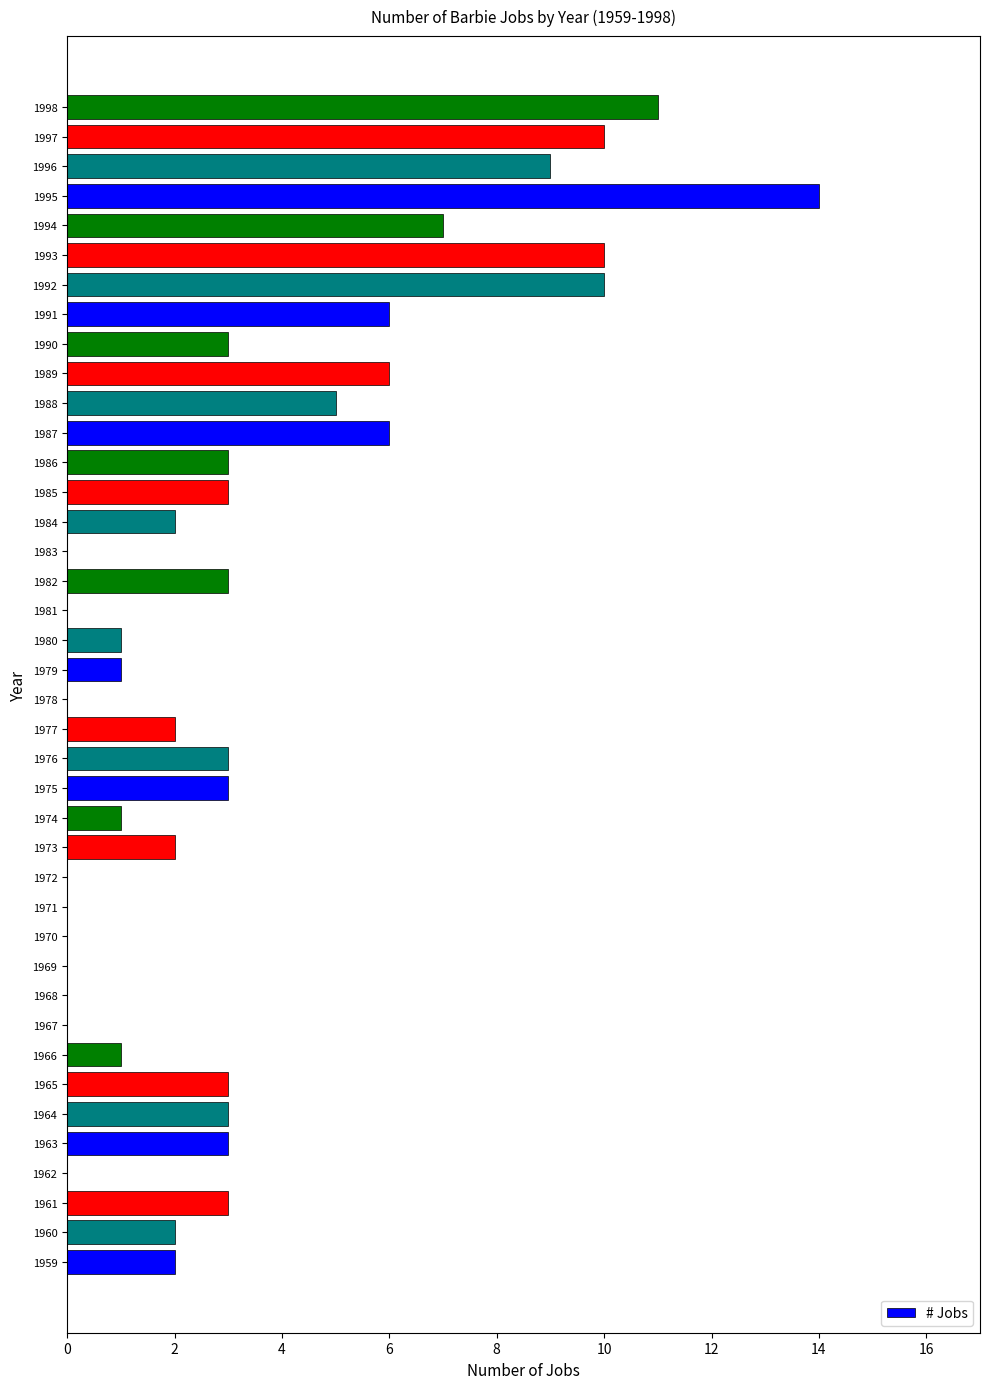

What is the greatest value displayed?

14